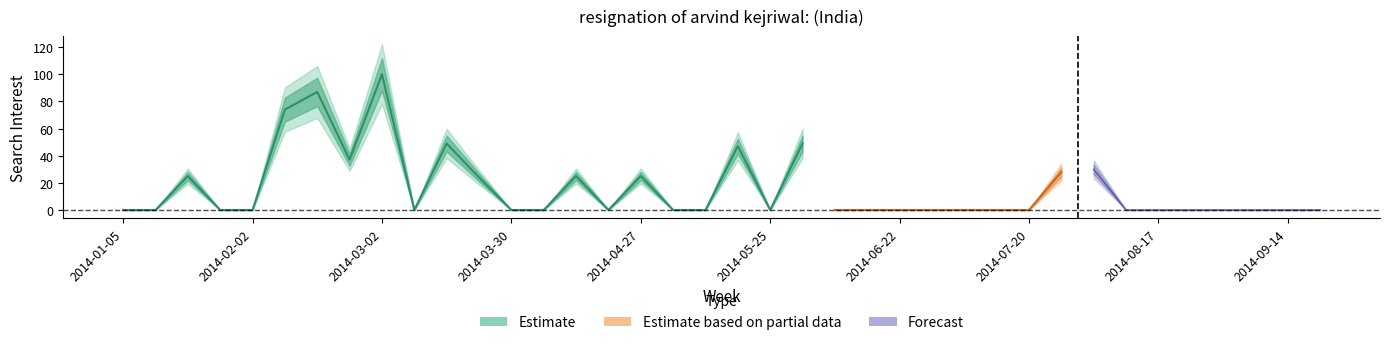

Is it true that the value at 2014-09-21 is -65?

False